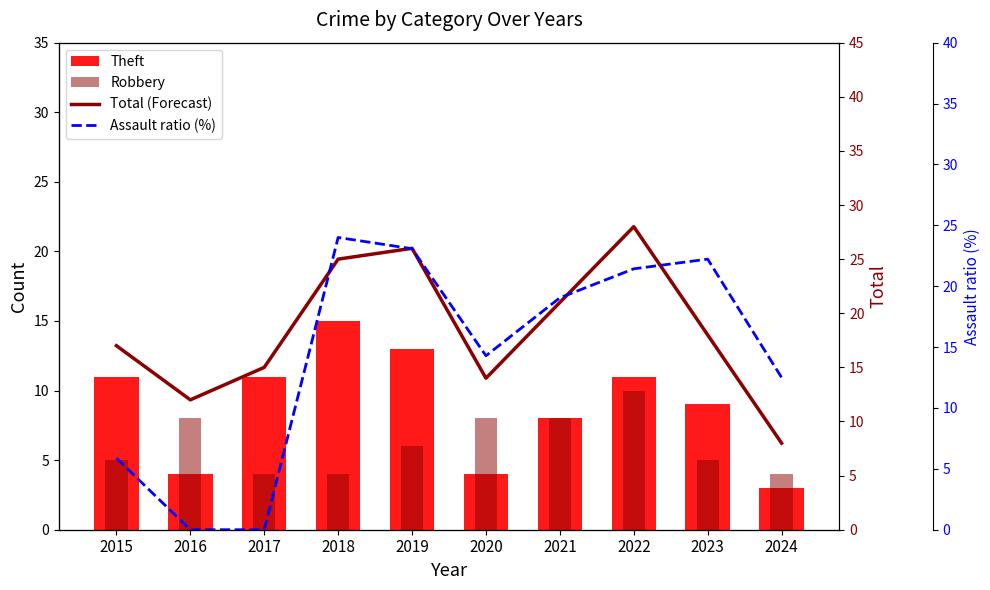

The Robbery series shows 5.3 at 2017. True or false?

False